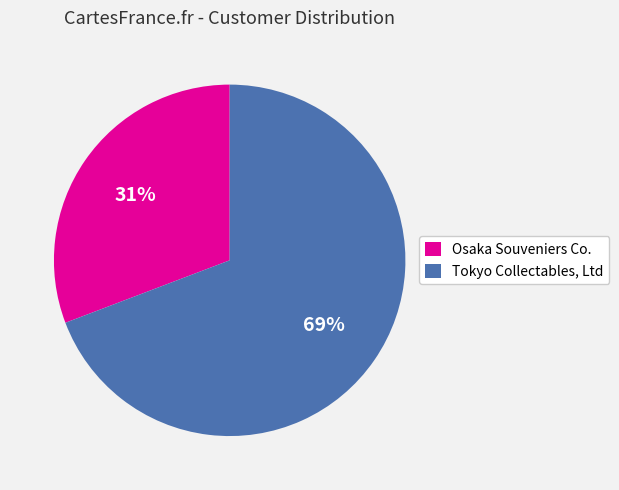

To the nearest percent, what portion does Tokyo Collectables, Ltd represent?

69%